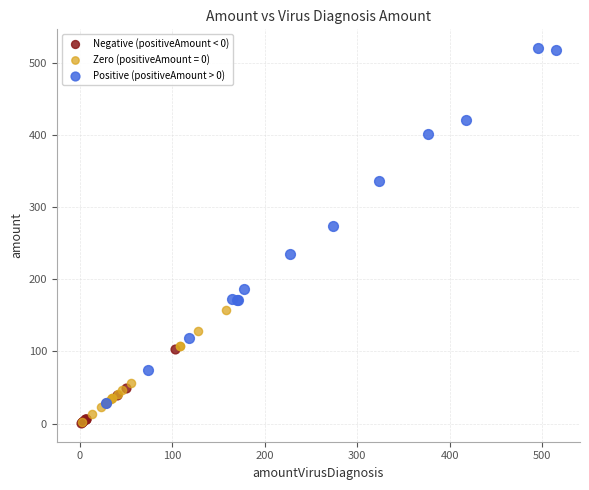

Which series has the largest Y range (max minus min)?

Positive (positiveAmount > 0)